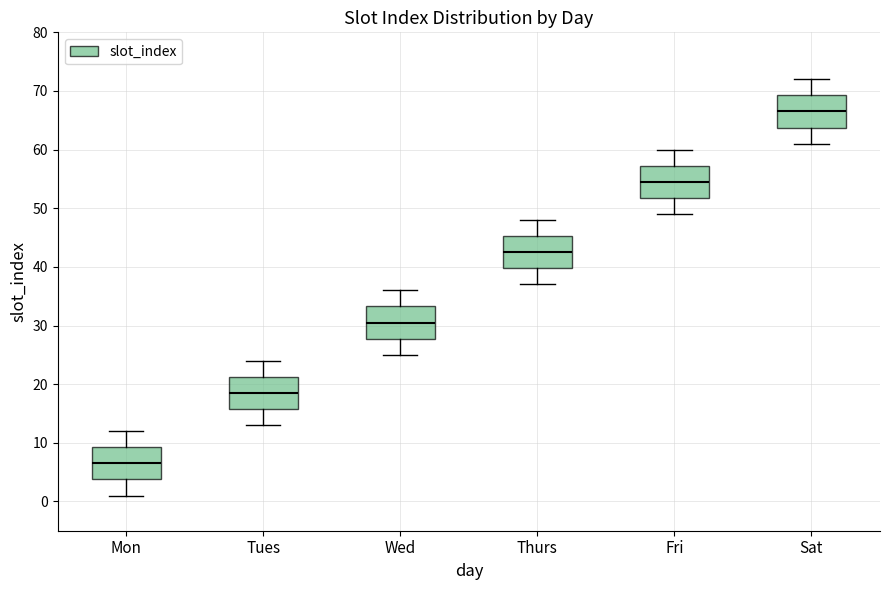

Reading left to right, transcribe this box plot: for each box, give where its median line is, the range the box spans, and where its two whiskers end, as read against the y-axis. The values are not printed on the chart, so give them approximately, as read against the axis.

Mon: median 7, box 4 to 9, whiskers 1 to 12
Tues: median 19, box 16 to 21, whiskers 13 to 24
Wed: median 31, box 28 to 33, whiskers 25 to 36
Thurs: median 43, box 40 to 45, whiskers 37 to 48
Fri: median 55, box 52 to 57, whiskers 49 to 60
Sat: median 67, box 64 to 69, whiskers 61 to 72